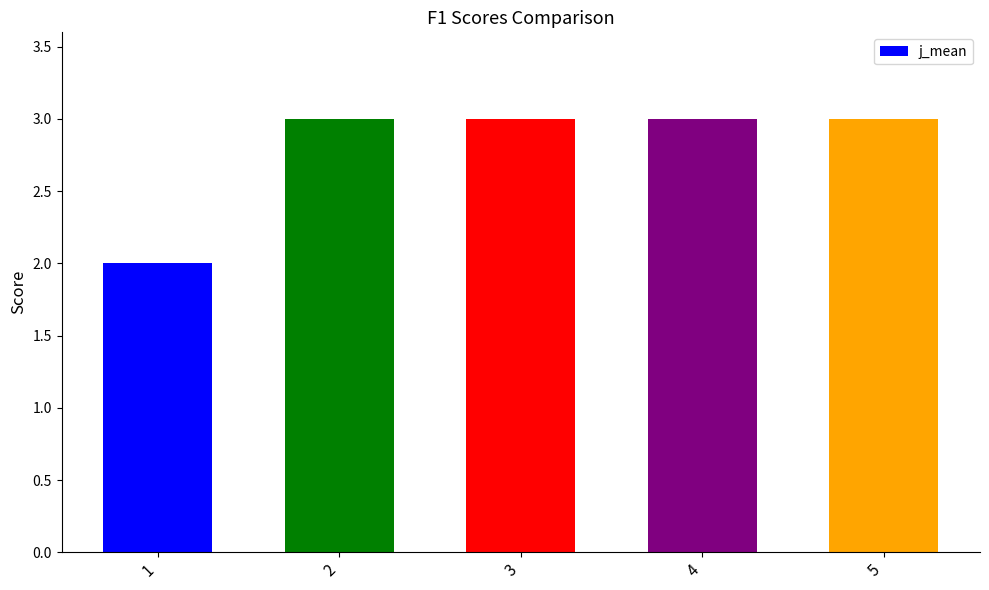

What value does the data have at 2?

3